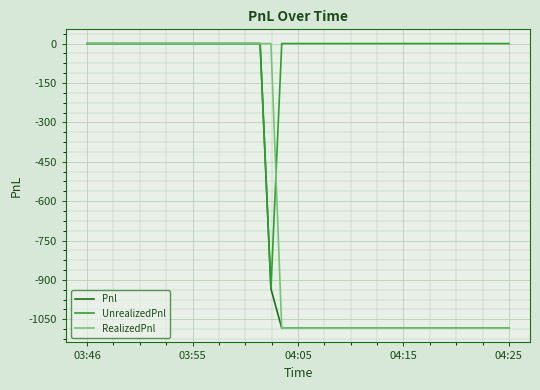

Is this an area chart (filled region under the line)?

No